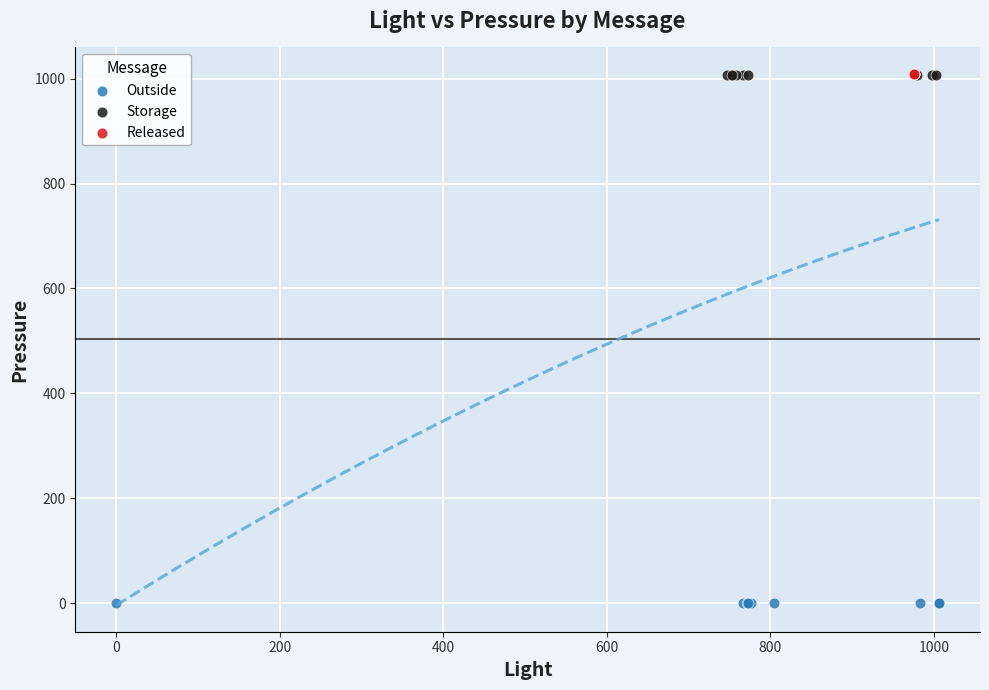

Which series contains the lowest Y value?

Outside